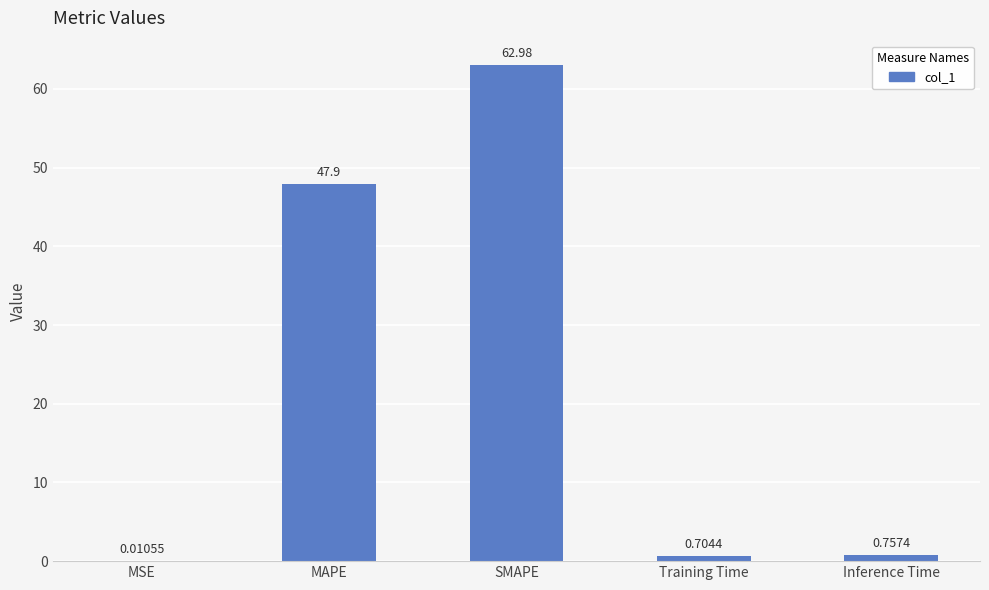

Which category has the highest value across all series?

SMAPE